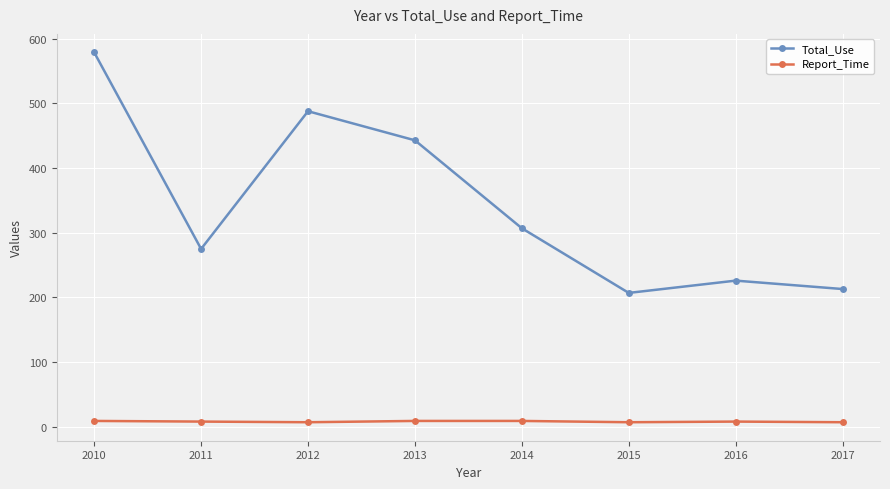

The Report_Time series shows 8 at 2016. True or false?

True